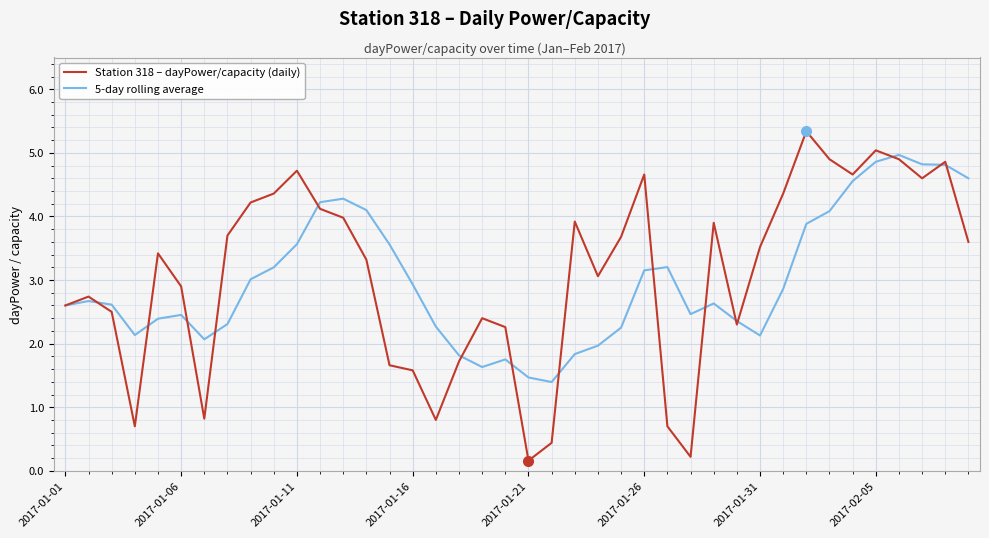

Which series has the widest spread of values?

Station 318 – dayPower/capacity (daily)